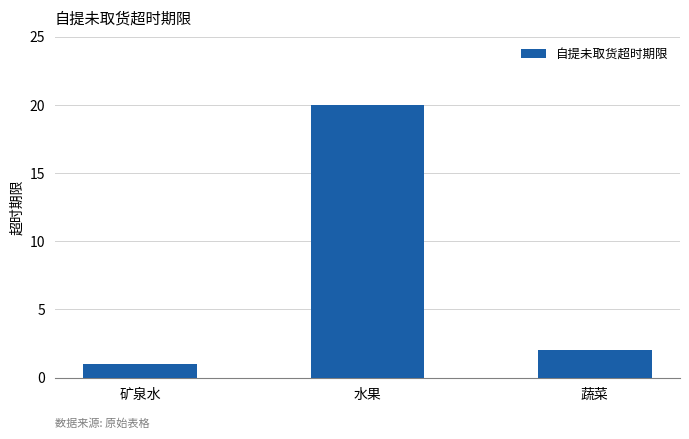

What is the change in value from 矿泉水 to 蔬菜?

+1